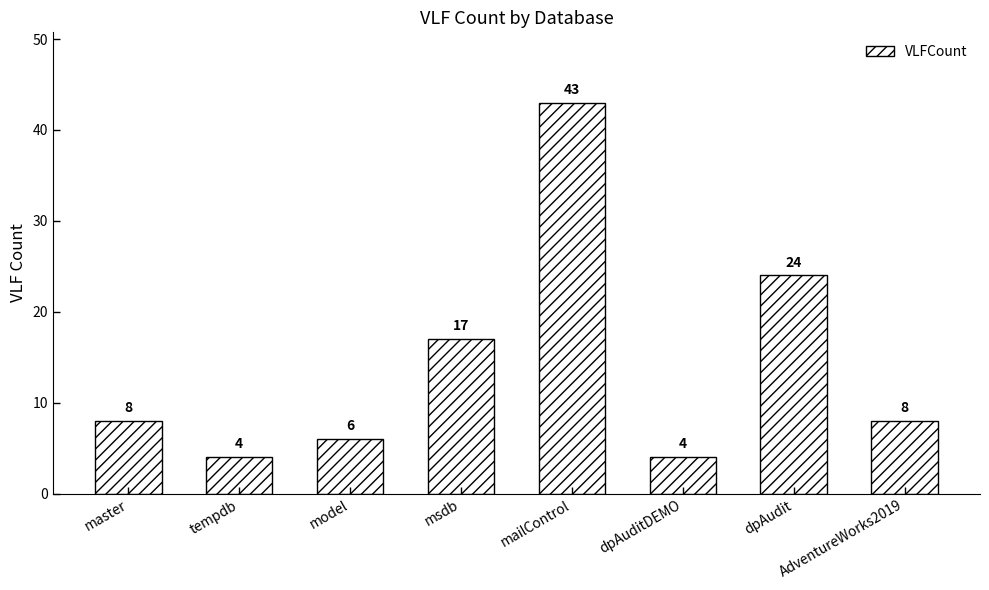

What is the value of the 7th bar from the left?

24